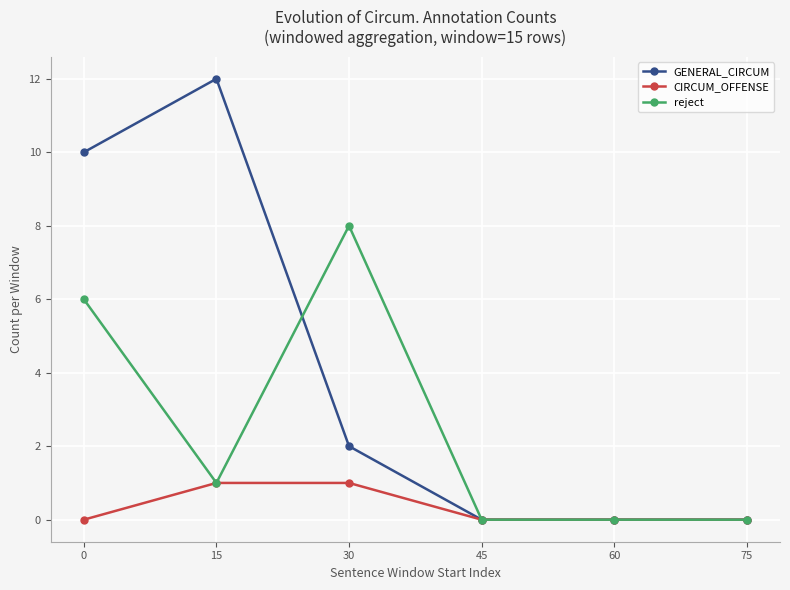

Between which two adjacent categories do reject and GENERAL_CIRCUM first intersect?

15 and 30